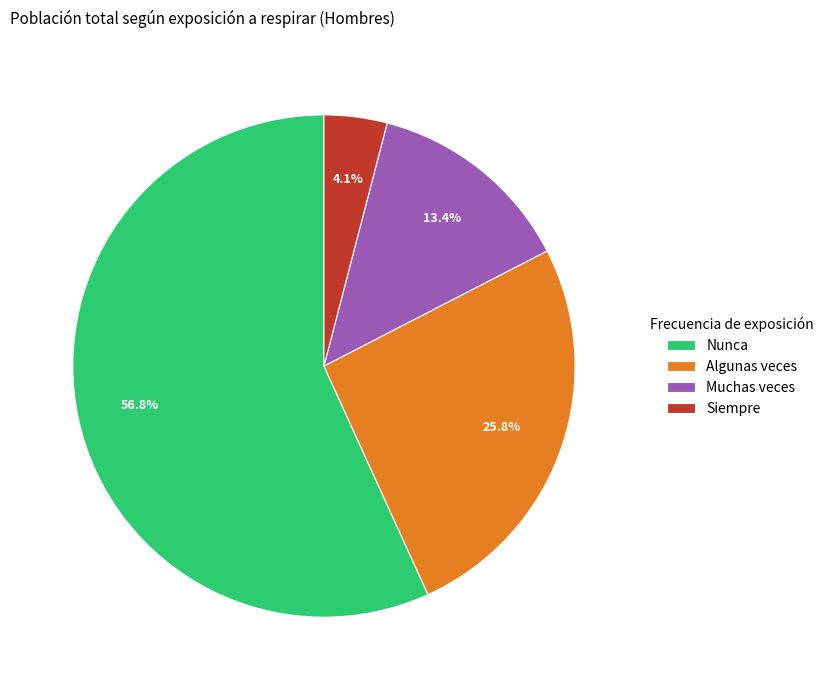

To the nearest percent, what portion does Siempre represent?

4%